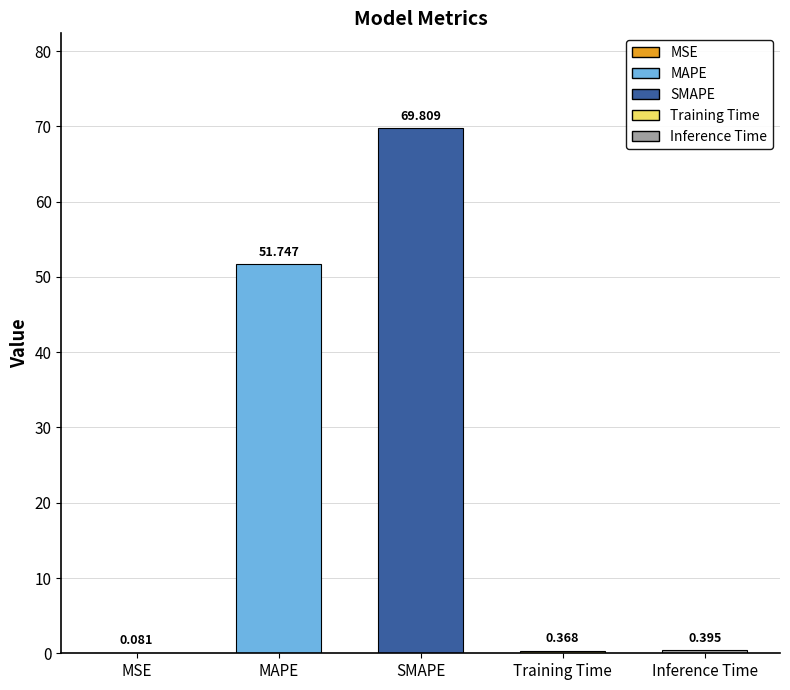

Which has a higher value, Inference Time or MSE?

Inference Time